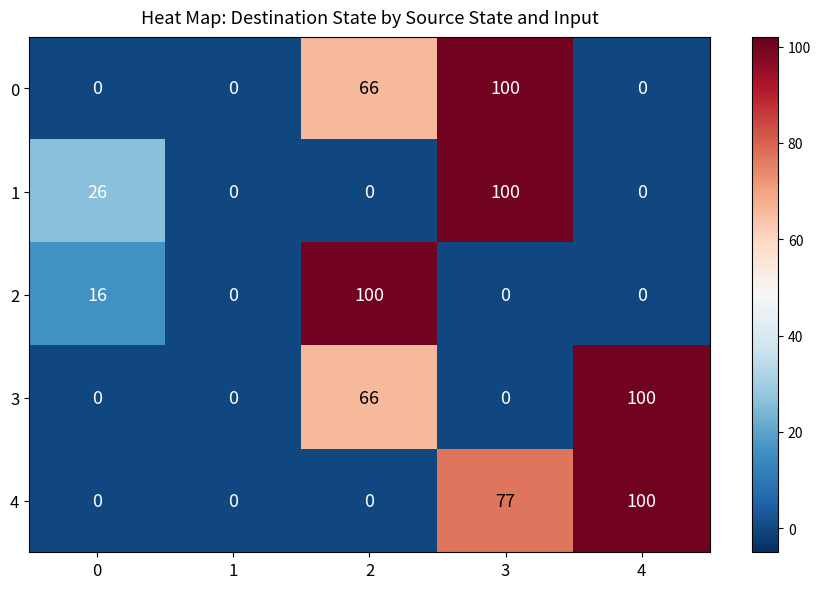

What is the sum of all 0 values?

166